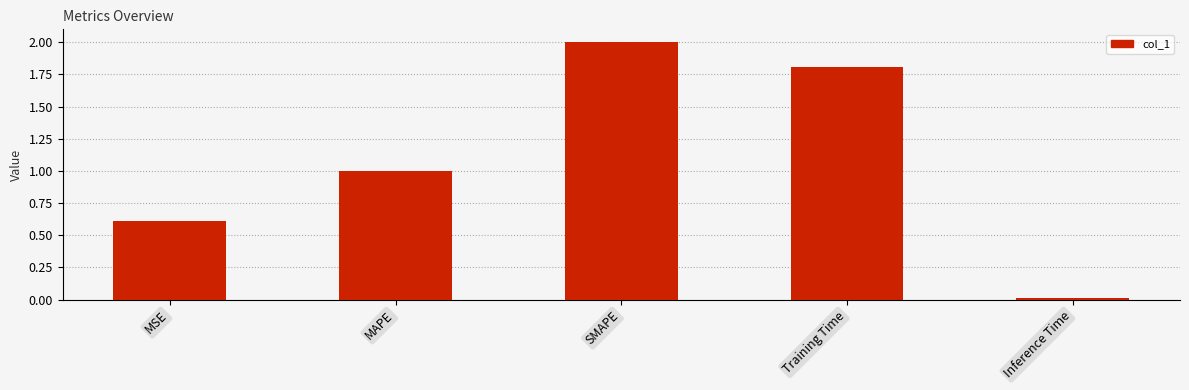

Count the number of values greater than 1.

3